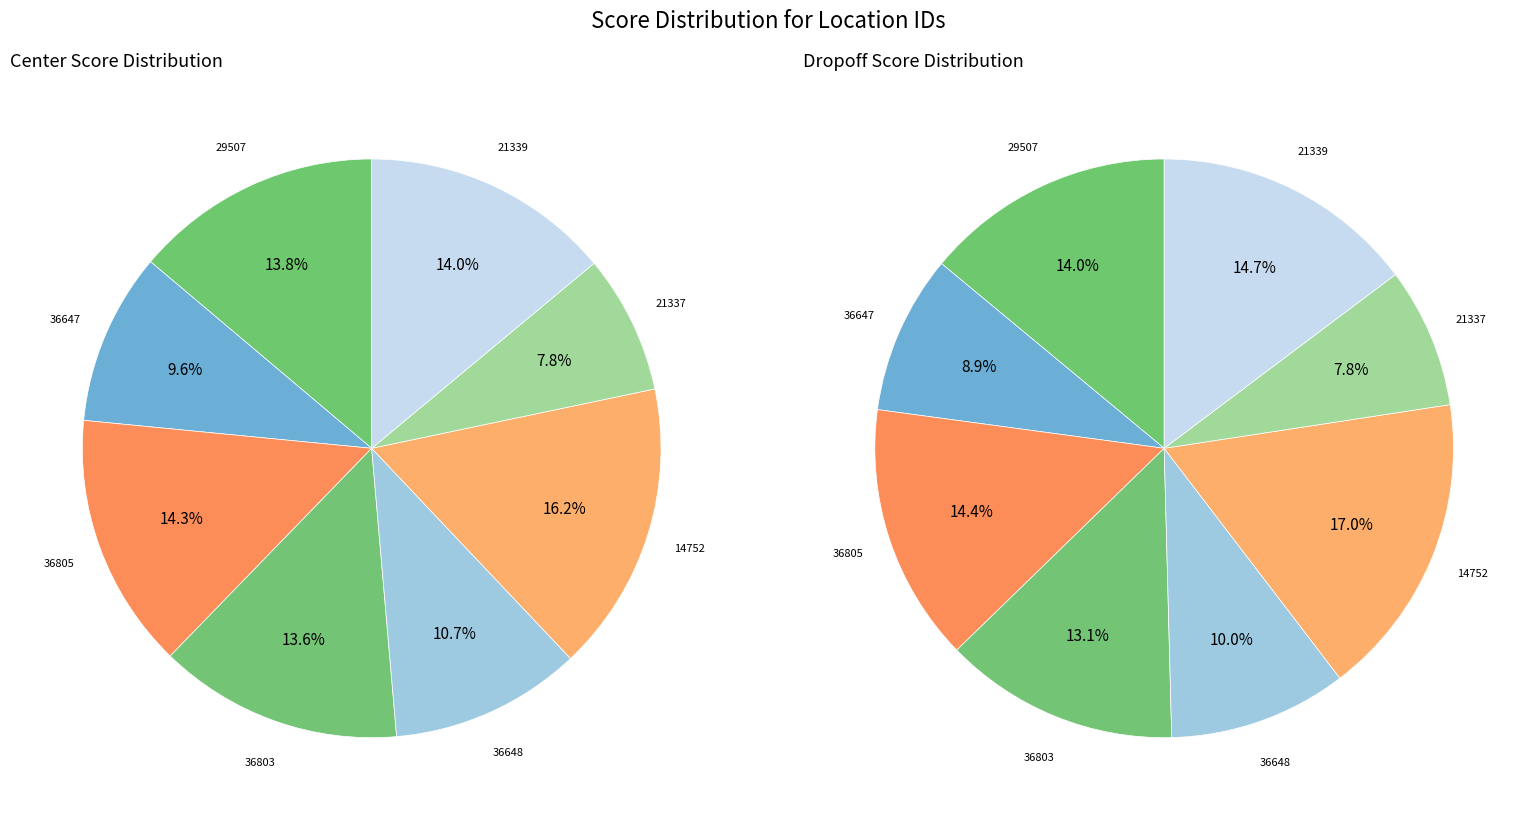

To the nearest percent, what is the combined percentage of 14752 and 36803?

30%